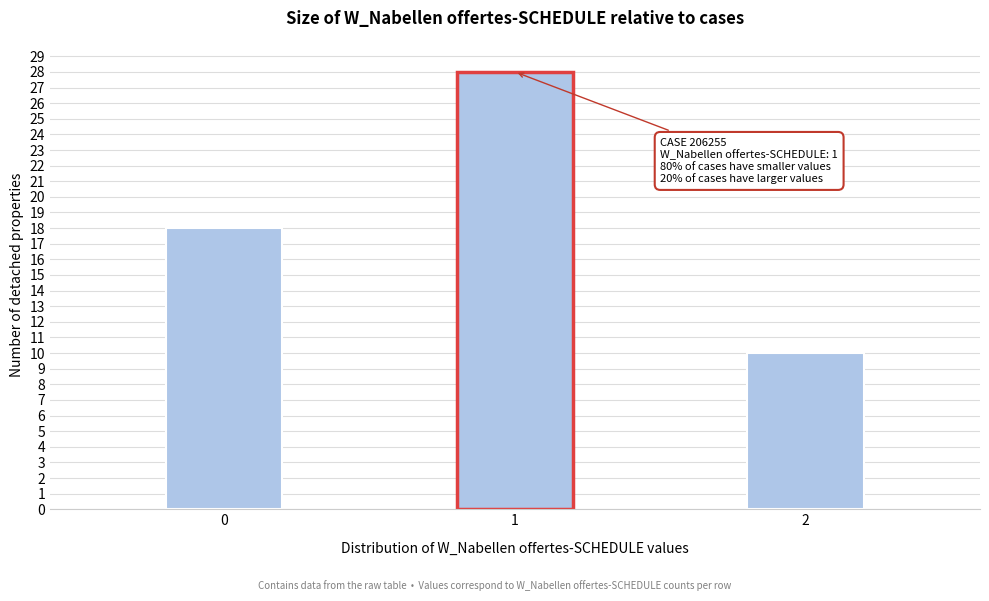

Reading right to left, transcribe all the data shown in this chart.

10	28	18